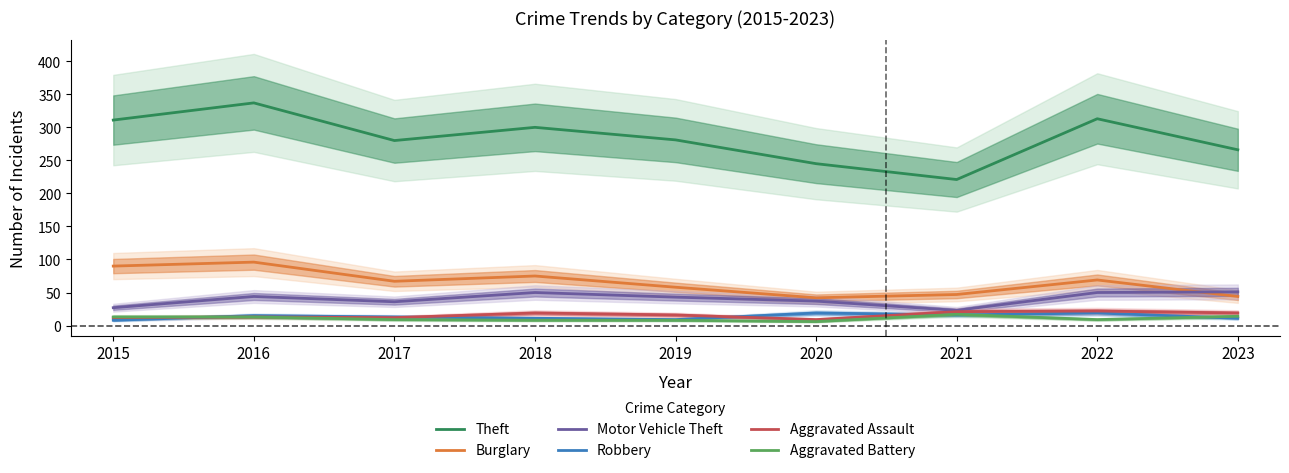

Rank the categories by Aggravated Battery value from lowest to highest.

2020, 2018, 2019, 2017, 2022, 2015, 2016, 2023, 2021